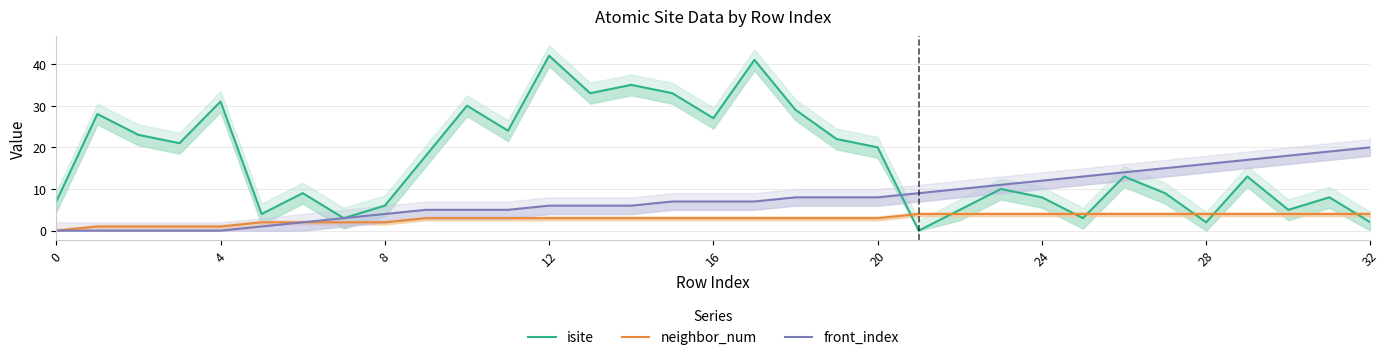

Between 15 and 24, which is larger?

15